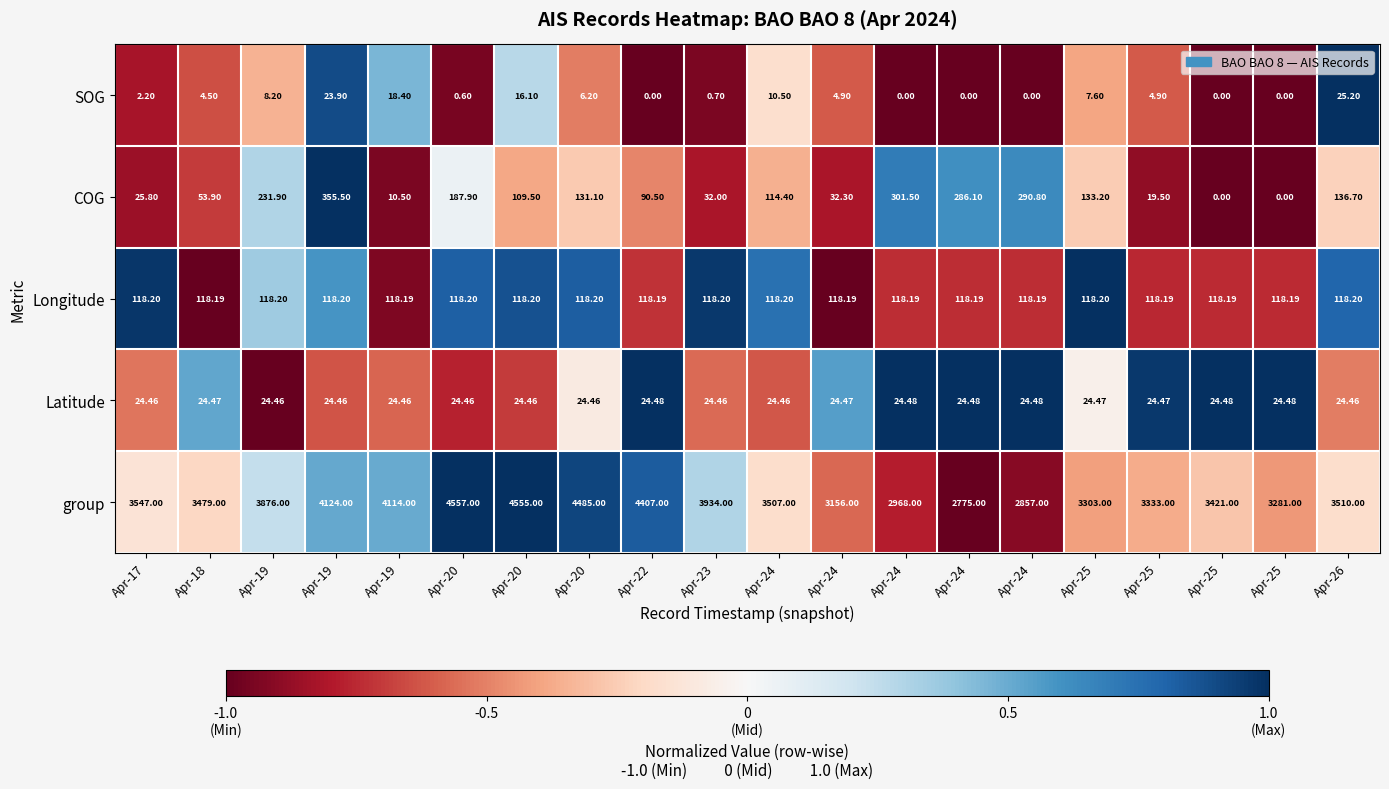

Count the number of categories in the chart.

20